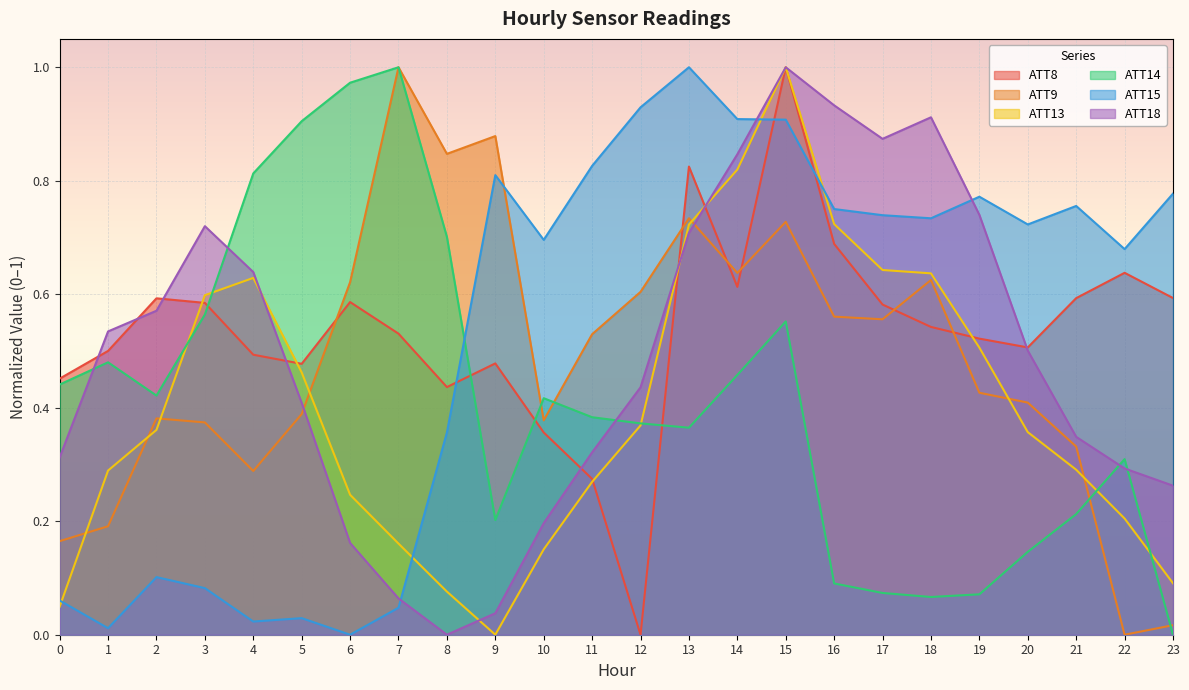

List the series in order of their peak value, highest first.

ATT8, ATT9, ATT13, ATT14, ATT15, ATT18